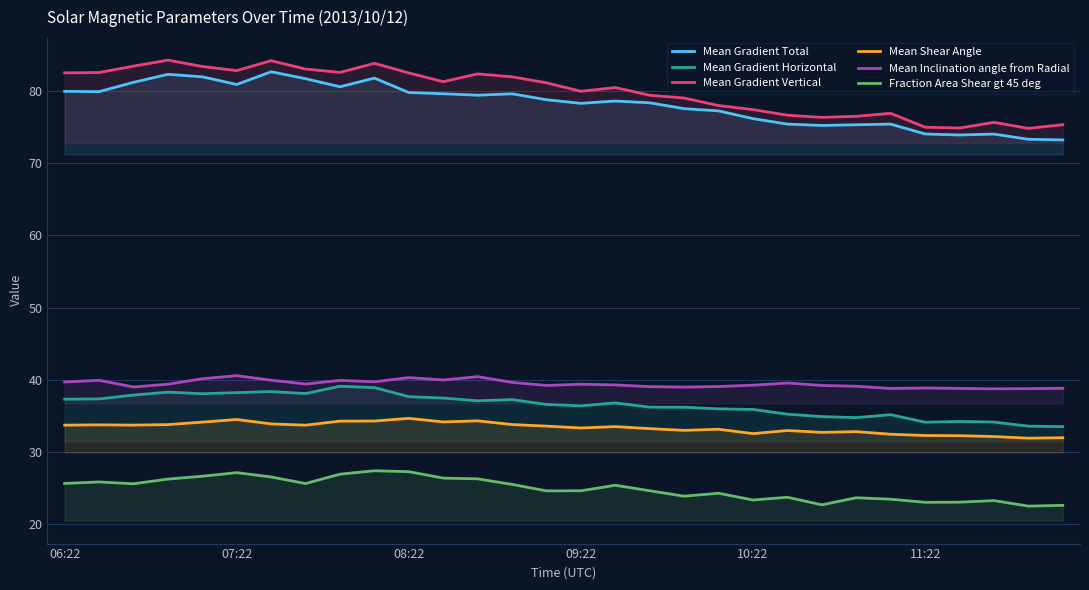

What position from the right is 9?

21